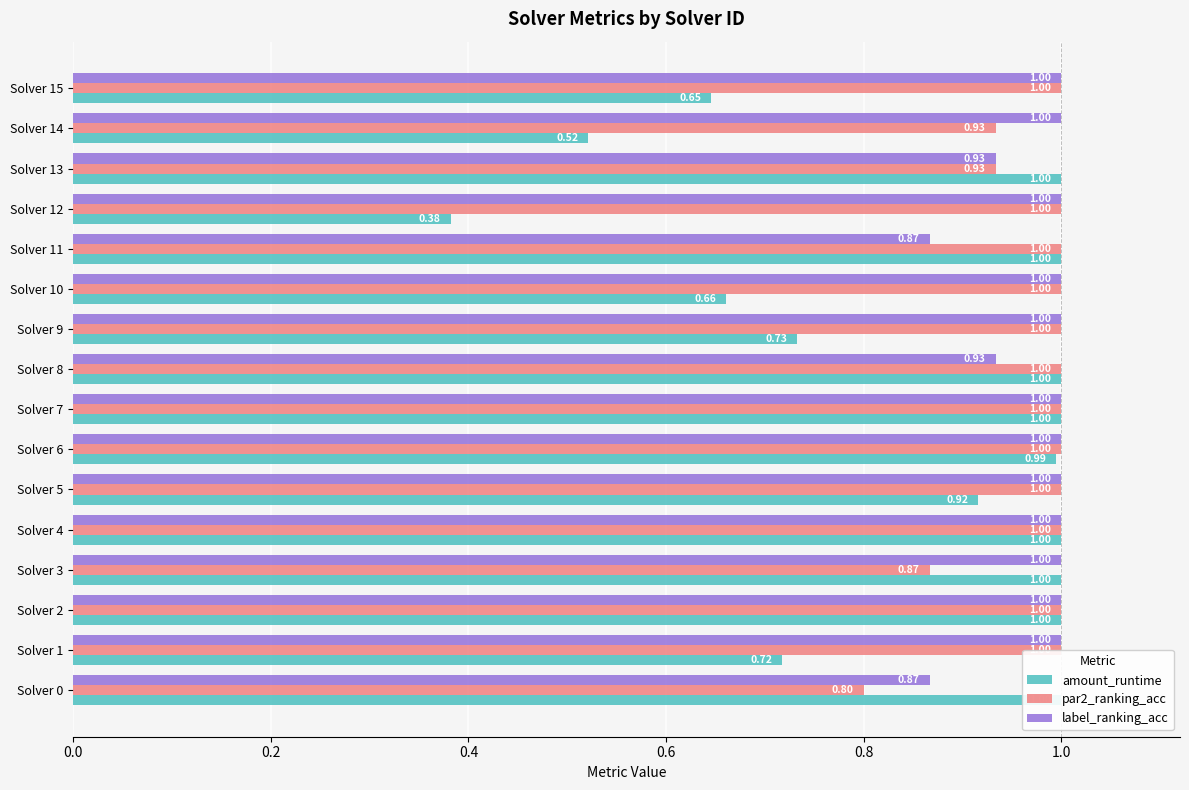

What is the spread (max minus min) of values at Solver 13?

0.1